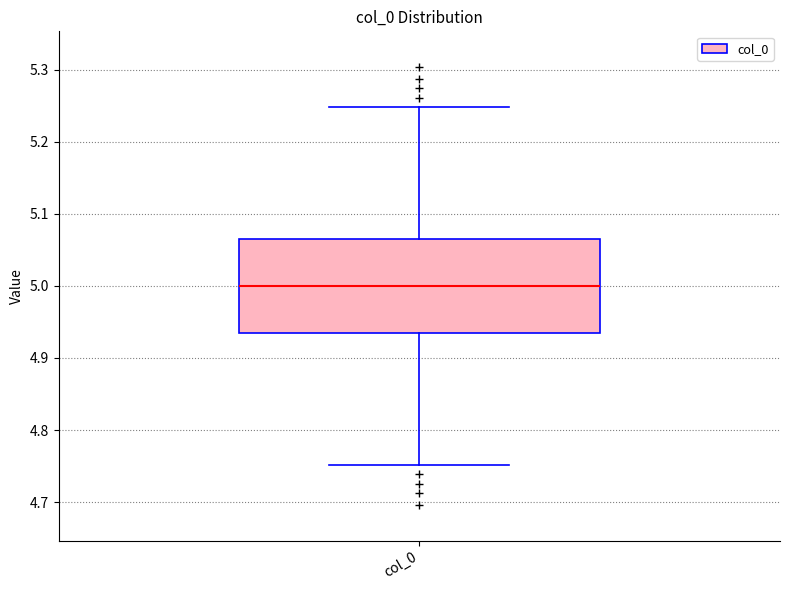

Where is the upper edge of the box for col_0 on the y-axis? The values are not printed on the chart, so give them approximately, as read against the axis.

5.06